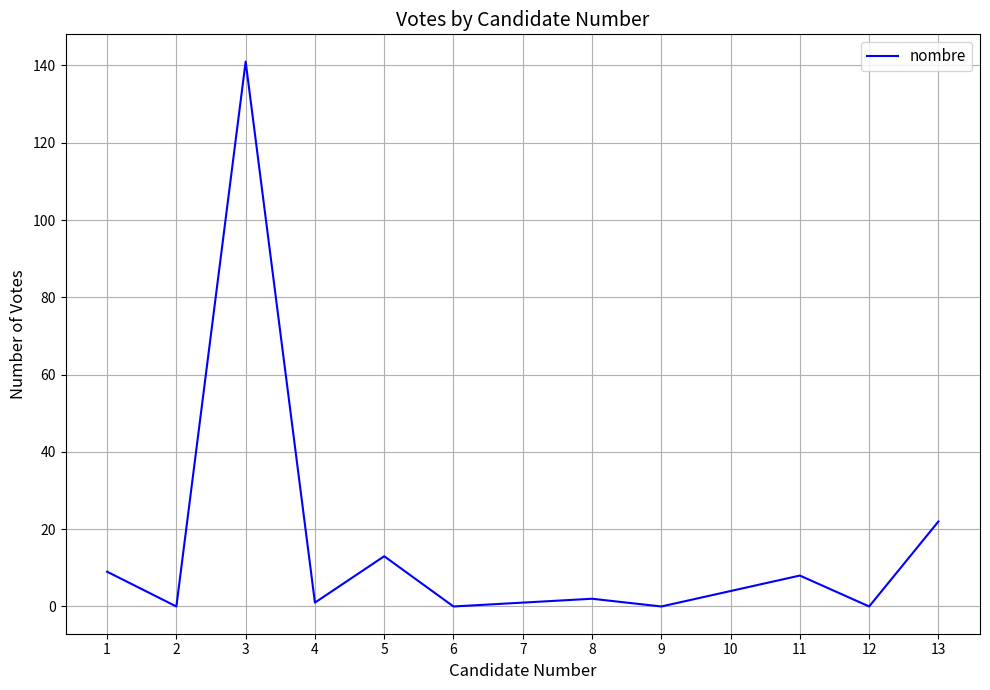

What is the difference between the maximum and second lowest values?

141